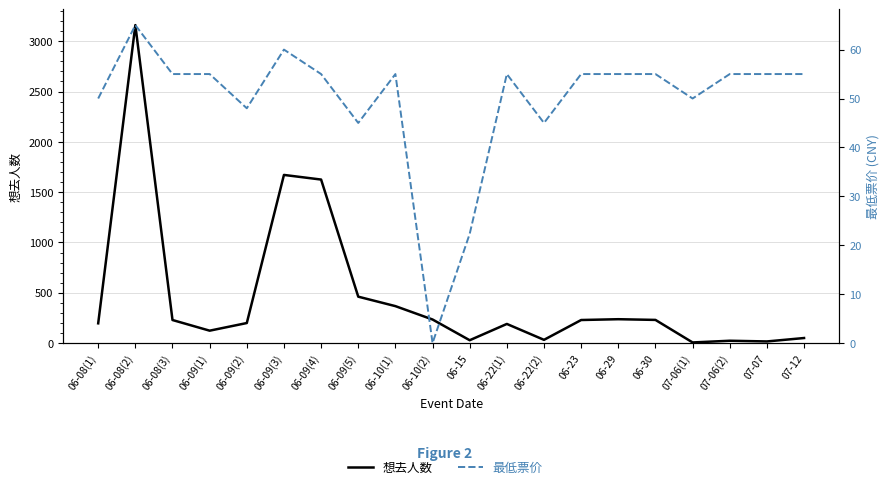

Where is the first local minimum for 最低票价?

06-09(2)